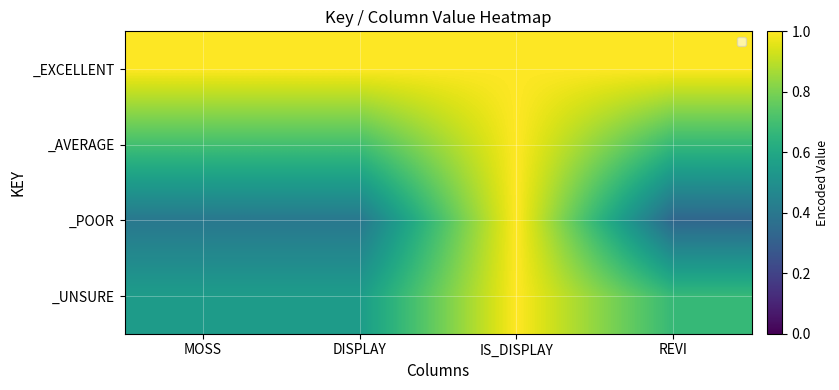

Which series has the largest range (max minus min)?

_POOR